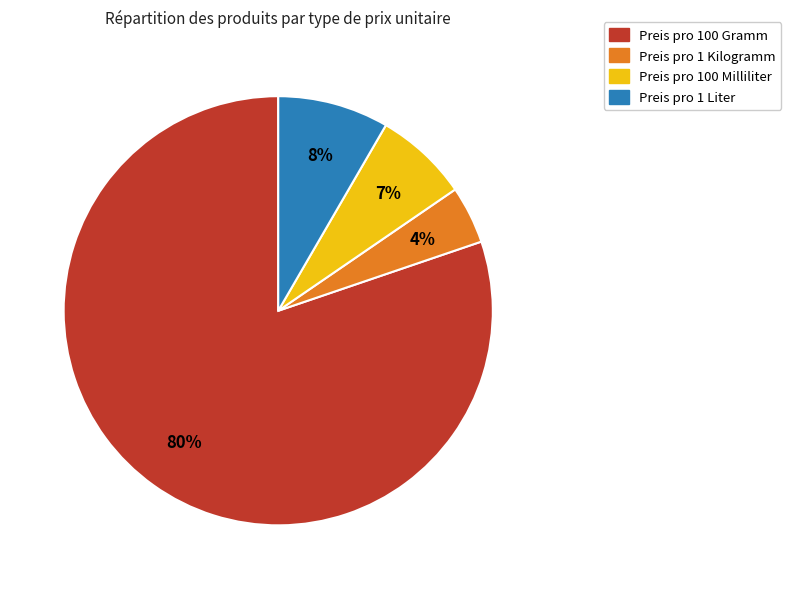

To the nearest percent, what percentage of the pie is Preis pro 1 Liter?

8%